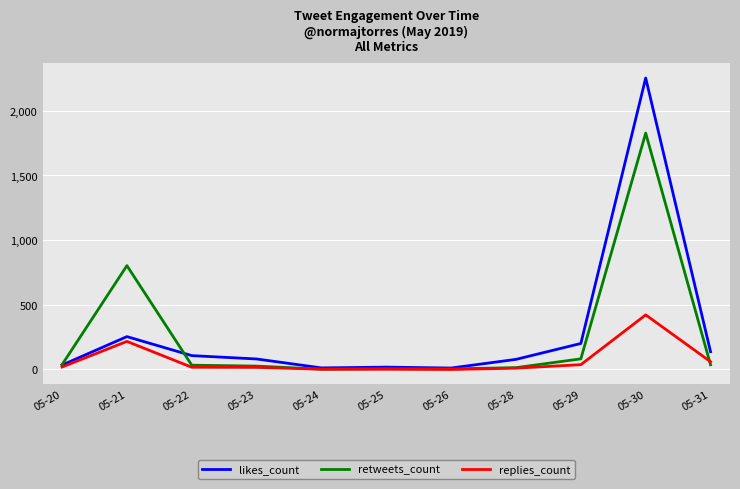

The value of replies_count at 05-30 is 422. True or false?

True